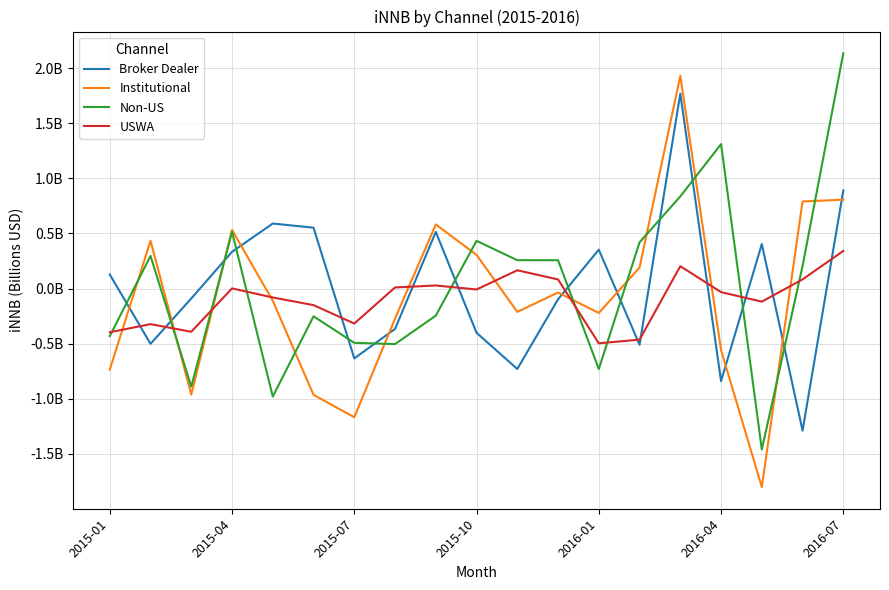

Does the chart have visible grid lines?

Yes